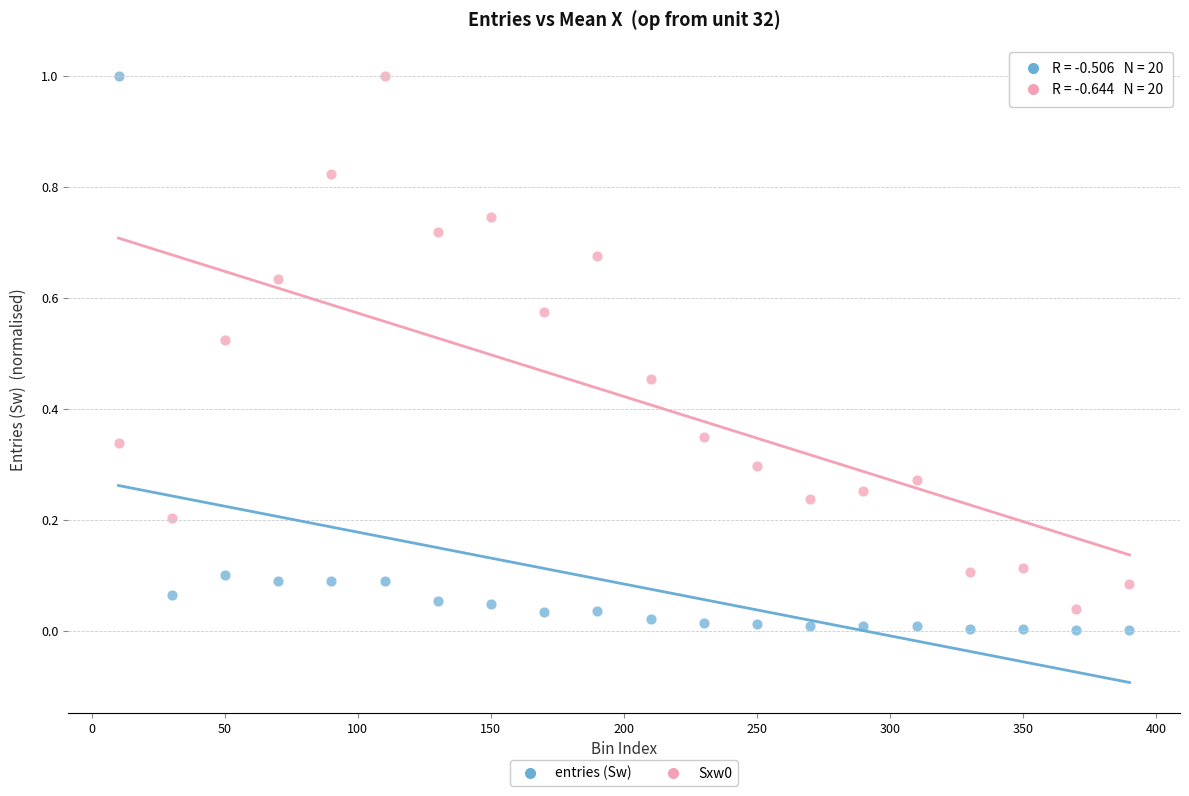

What is the X range (max minus min) for the scatter plot?

380.0